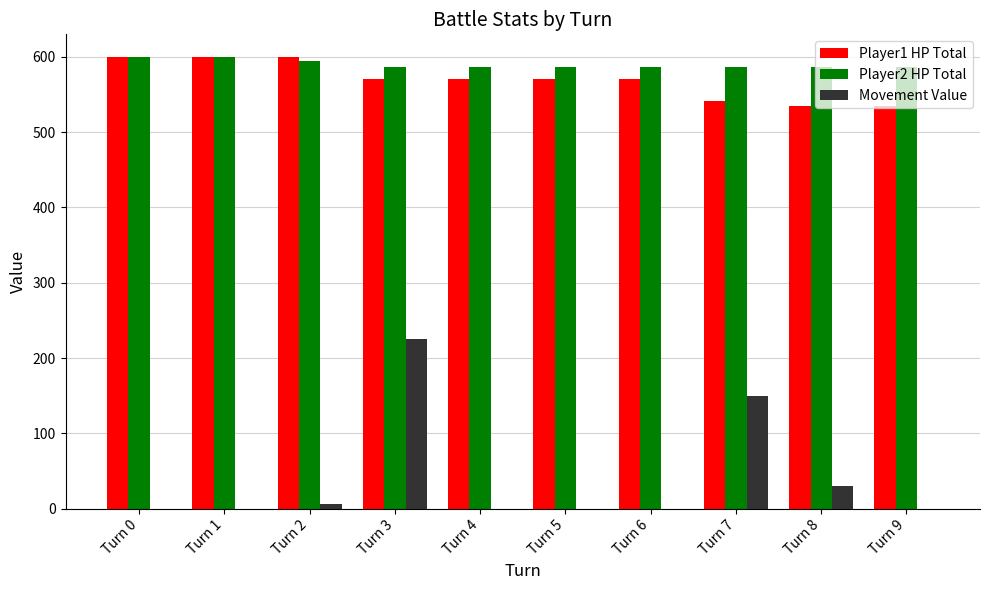

The Movement Value series shows 0 at Turn 5. True or false?

True